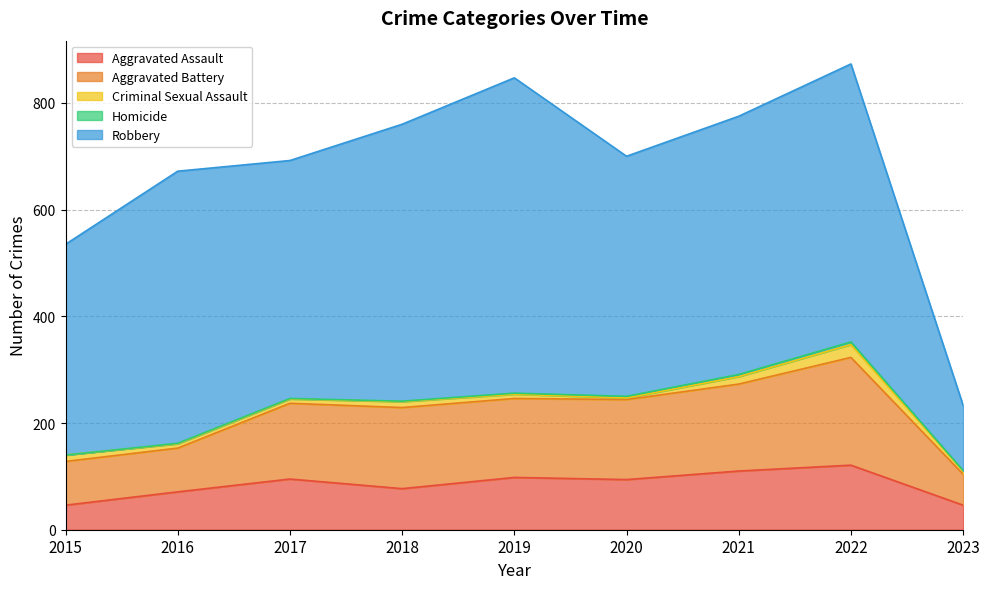

What is the greatest value displayed?

591